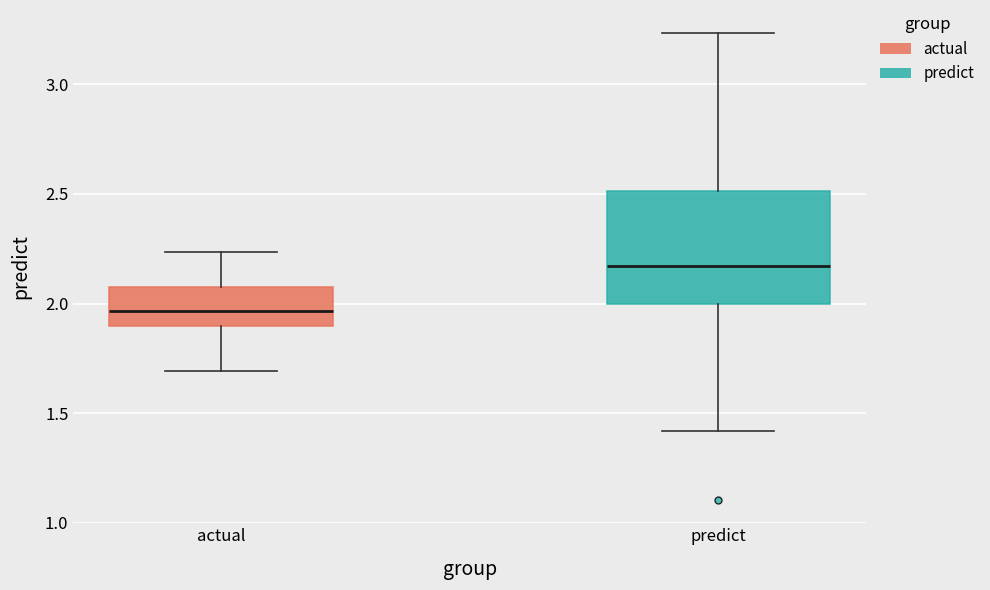

Where does the median line of the box for predict sit on the y-axis? The values are not printed on the chart, so give them approximately, as read against the axis.

2.15